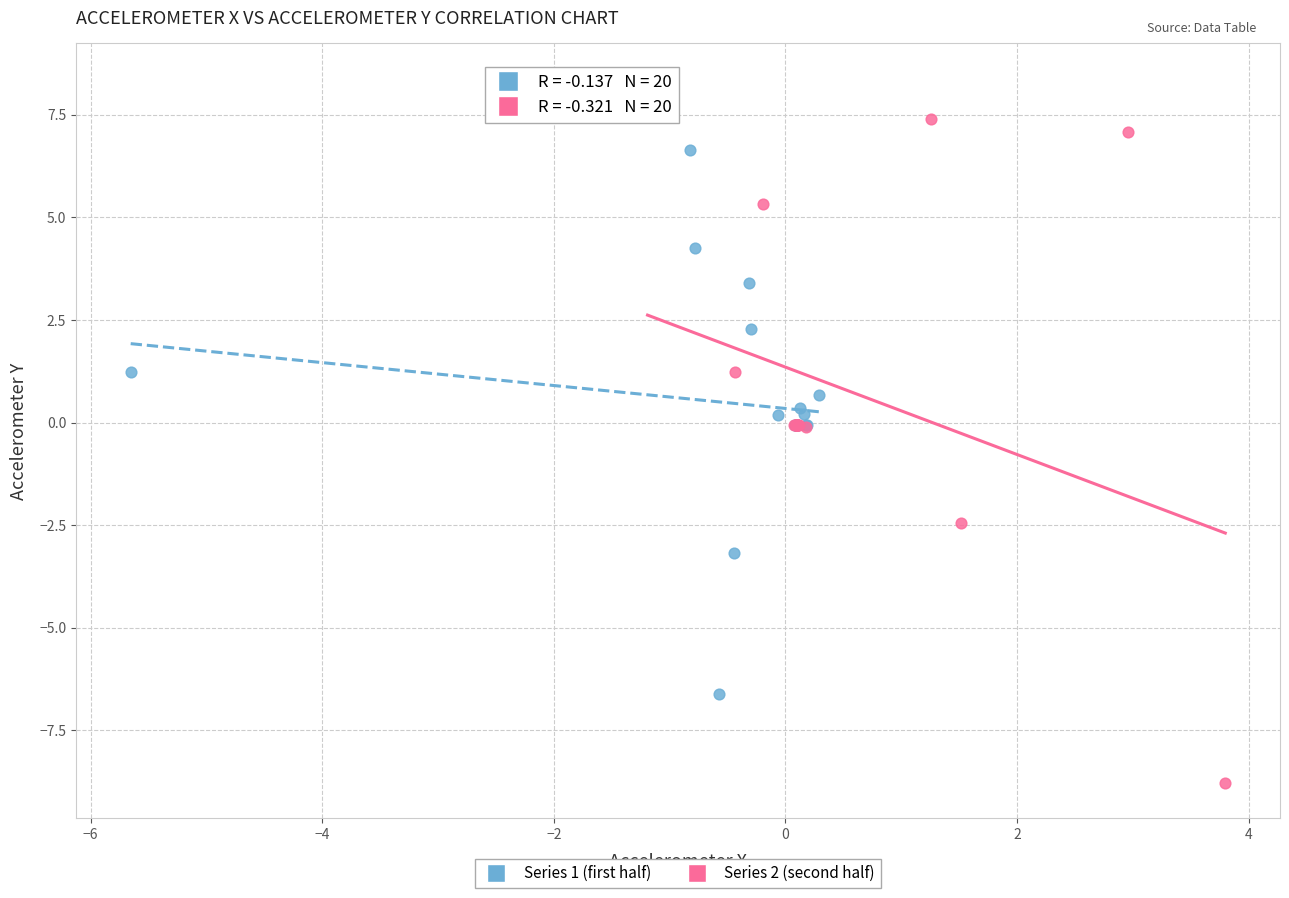

Which series reaches the minimum Y coordinate?

Series 2 (second half)